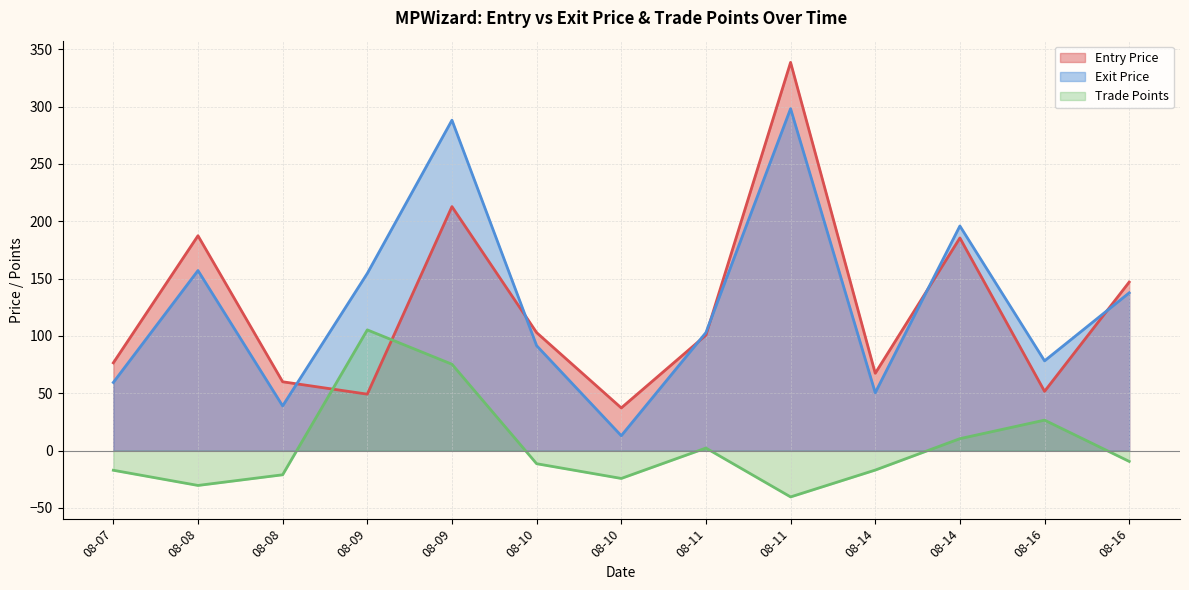

Does the chart have visible grid lines?

Yes